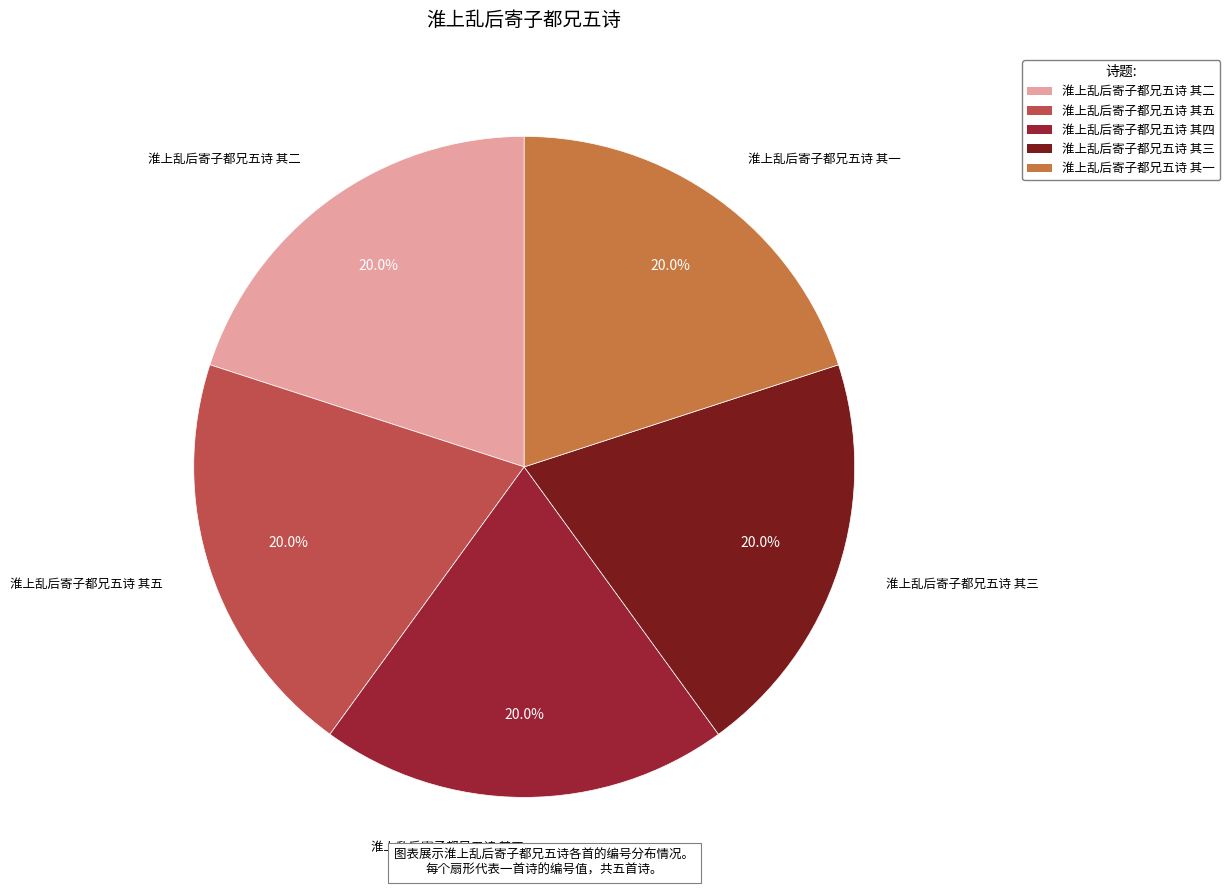

To the nearest percent, what percentage of the pie is 淮上乱后寄子都兄五诗 其二?

20%